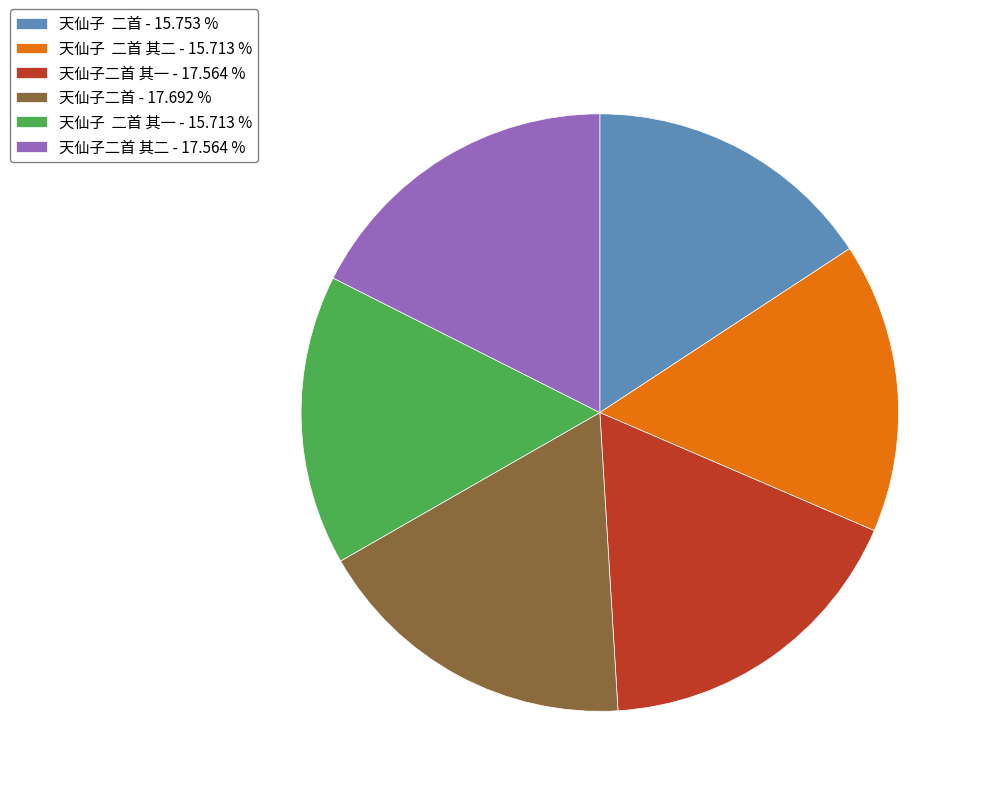

Is there any slice that represents more than half of the pie?

No